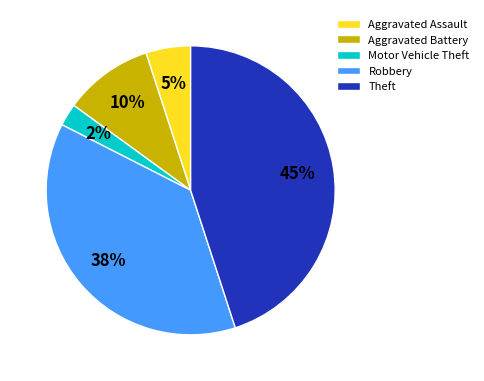

Rank the categories by value from lowest to highest.

Motor Vehicle Theft, Aggravated Assault, Aggravated Battery, Robbery, Theft